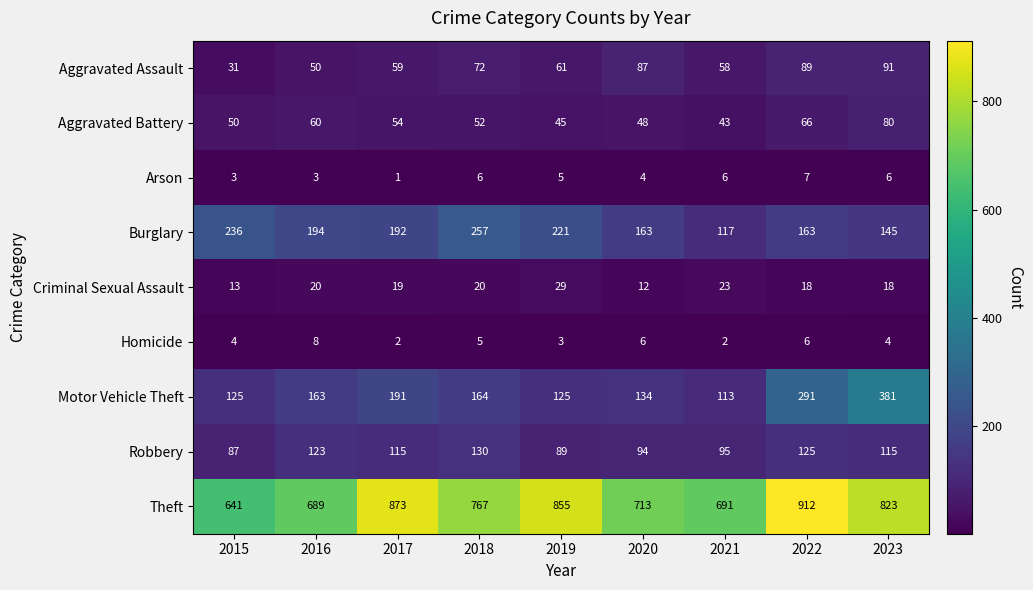

The Aggravated Assault series shows 31 at 2015. True or false?

True